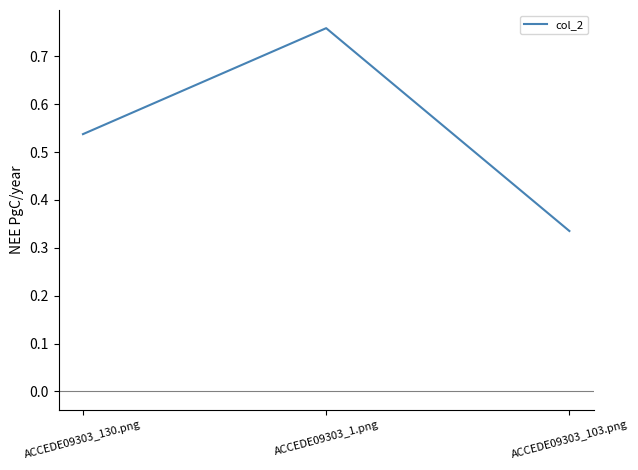

What position from the left is ACCEDE09303_130.png?

1